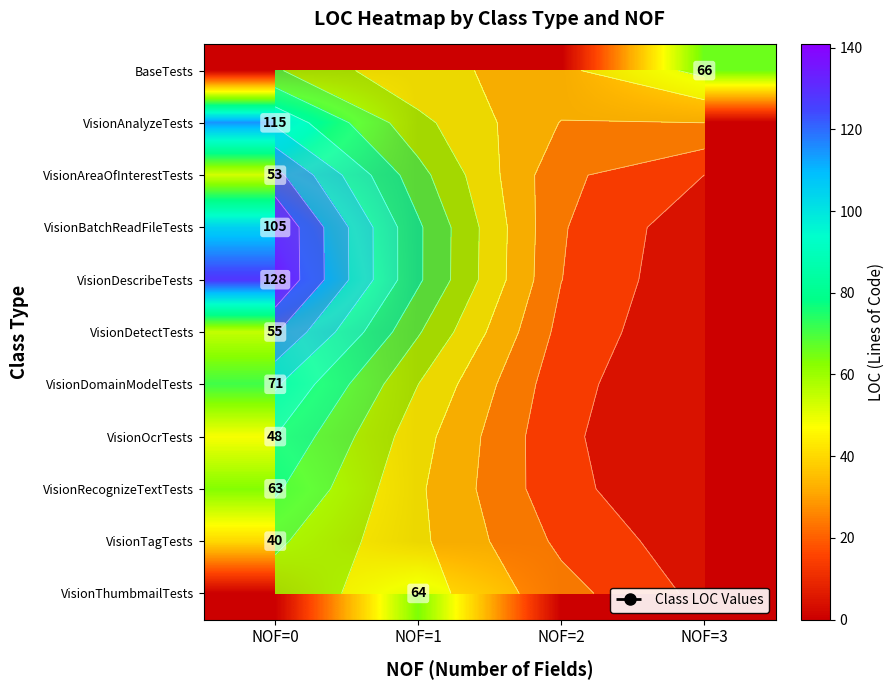

How many VisionThumbmailTests values are between 0 and 64?

4